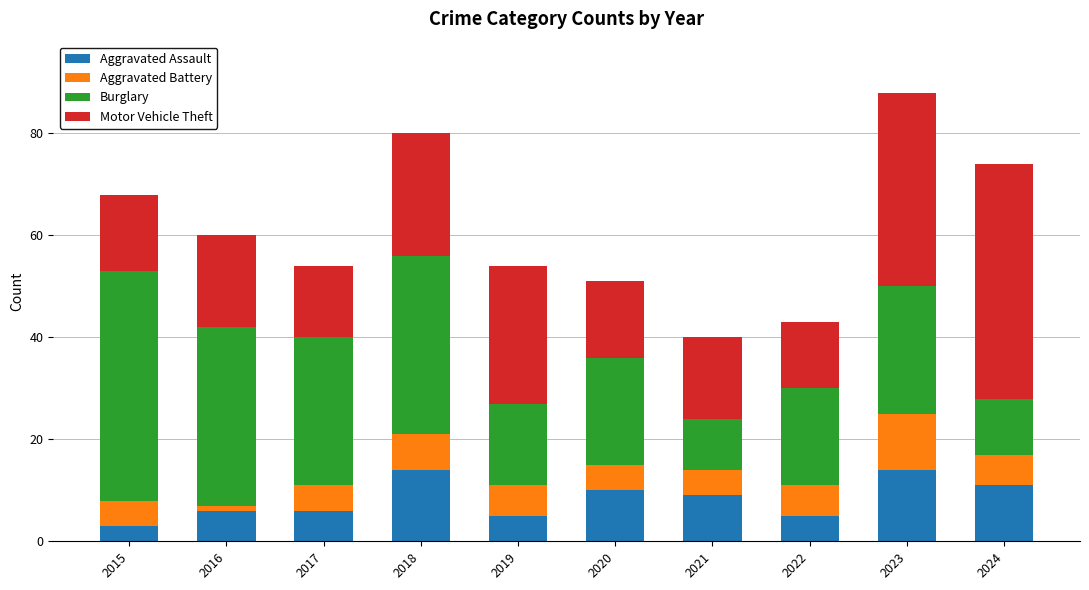

Which category has the lowest value in the Aggravated Assault series?

2015